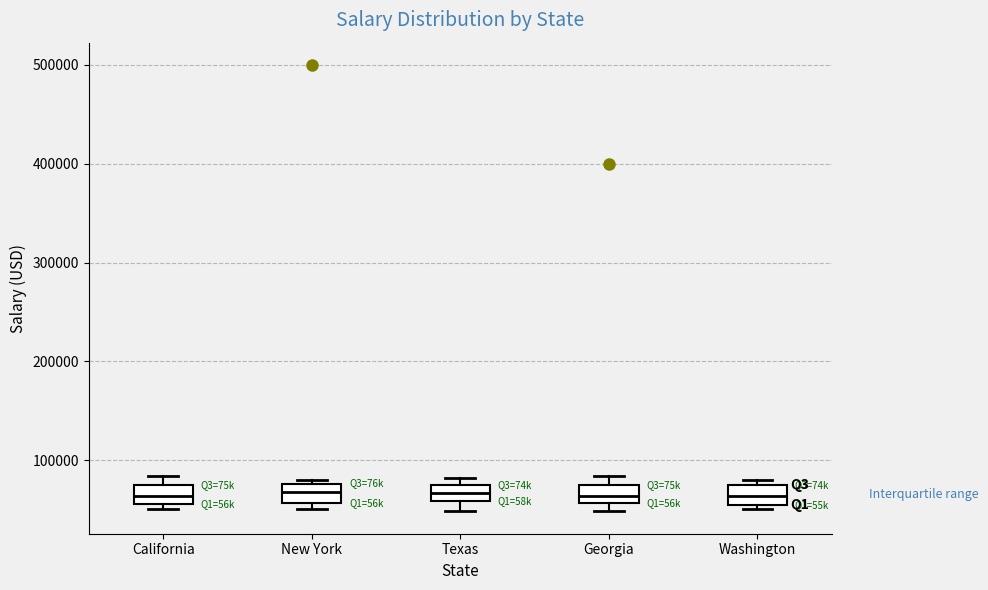

Reading left to right, read every box against the y-axis: the position of its median line, the range the box covers, and the ends of its whiskers. The values are not printed on the chart, so give them approximately, as read against the axis.

California: median 60000 (inside the box), box 60000 to 70000, whiskers 50000 to 80000
New York: median 70000, box 60000 to 80000, whiskers 50000 to 80000 (just above the box's upper edge)
Texas: median 70000 (inside the box), box 60000 to 70000, whiskers 50000 to 80000
Georgia: median 60000 (inside the box), box 60000 to 70000, whiskers 50000 to 80000
Washington: median 60000, box 50000 to 70000, whiskers 50000 (just below the box's lower edge) to 80000